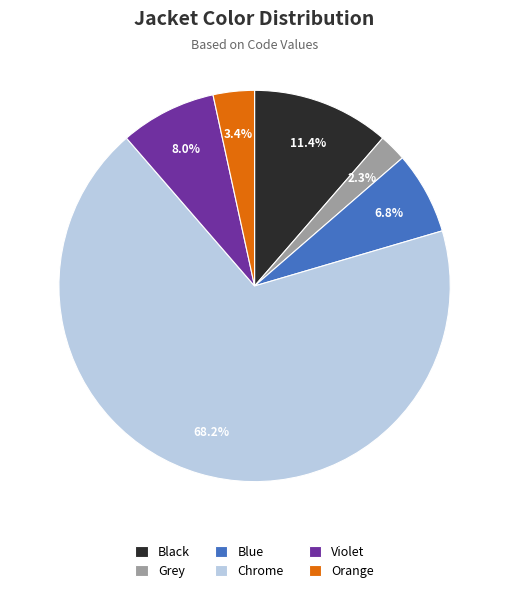

How many slices are in this pie chart?

6